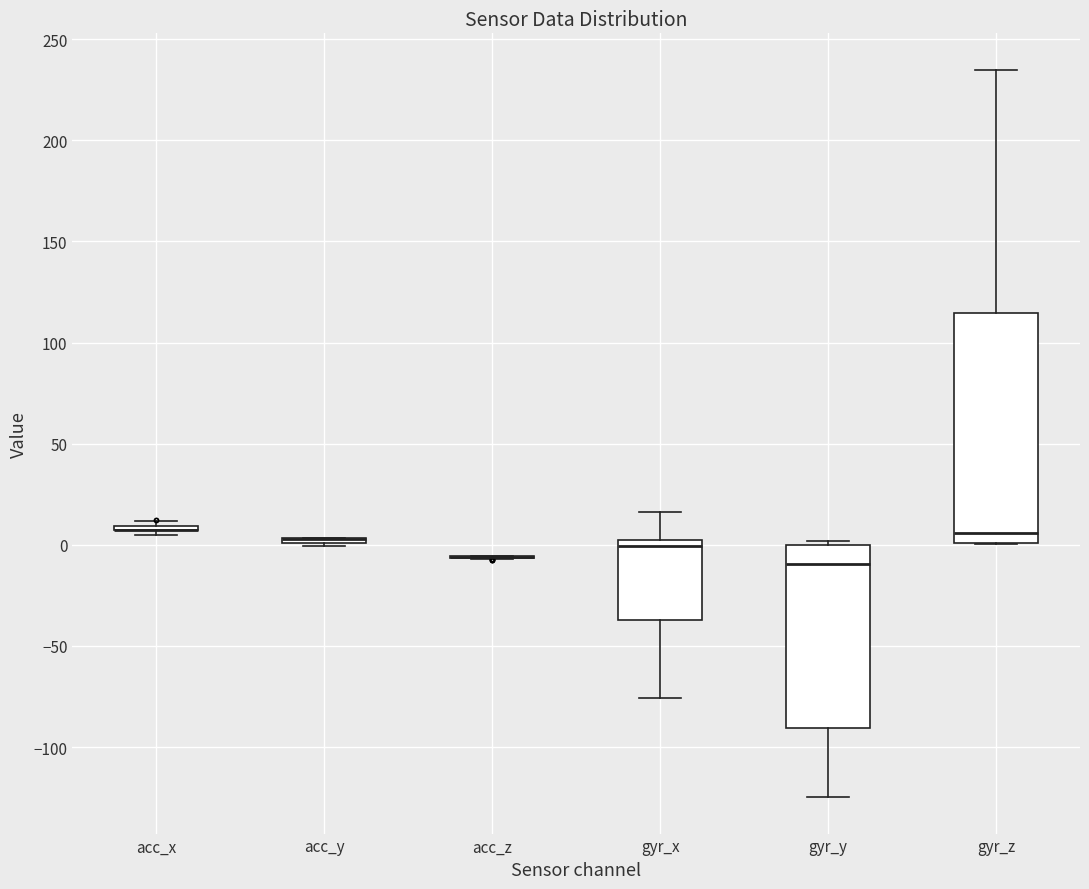

Where is the lower edge of the box for gyr_x on the y-axis? The values are not printed on the chart, so give them approximately, as read against the axis.

-35